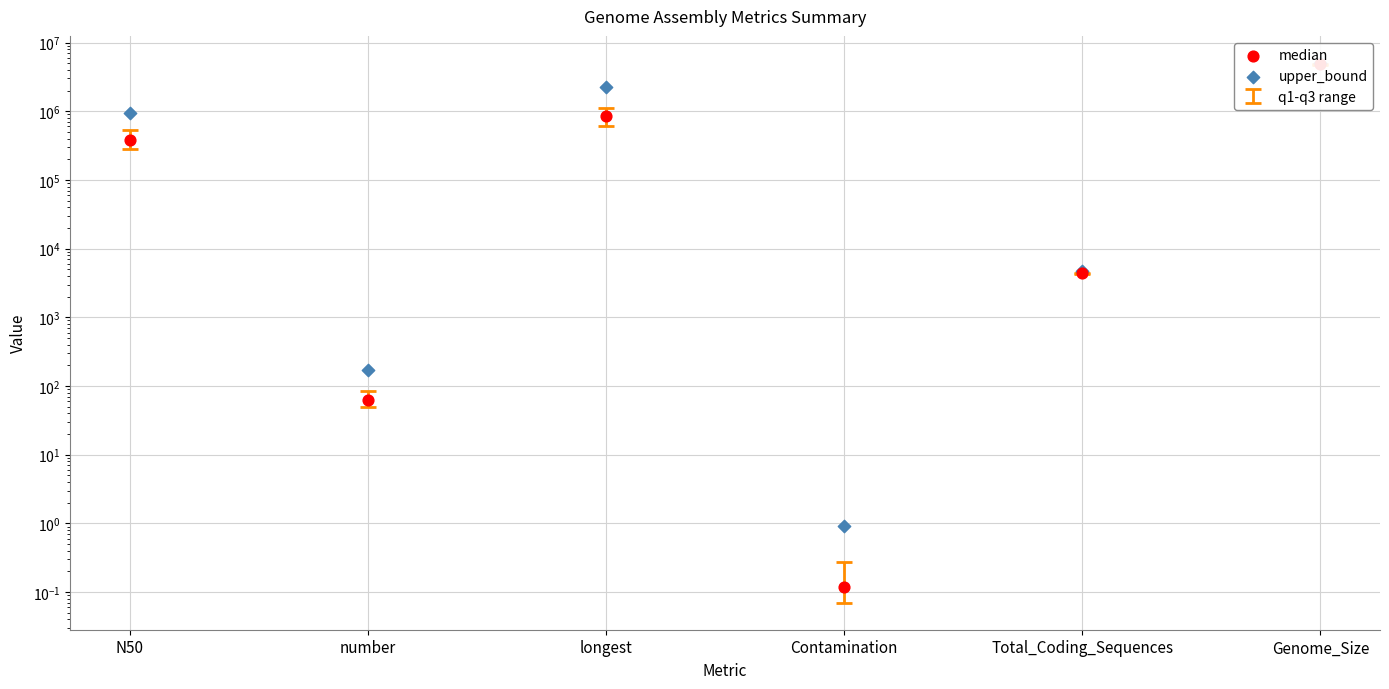

Which series has the largest total across all categories?

upper_bound